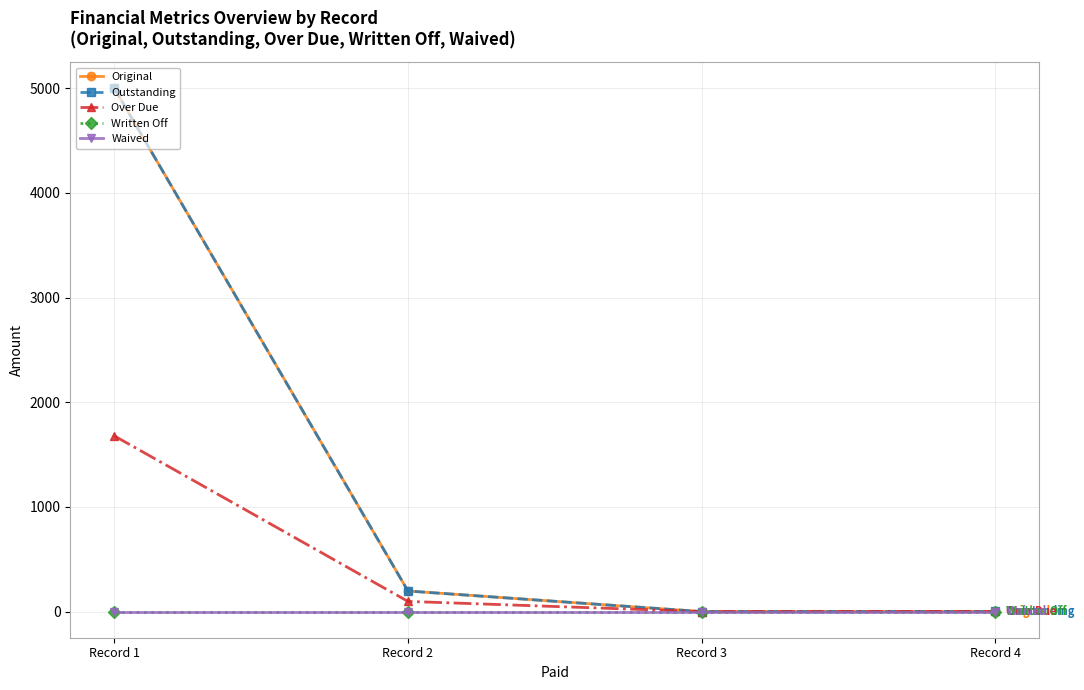

Reading left to right, list all the values displayed in this chart.

Original: Record 1=5000.0	Record 2=196.4	Record 3=0.0	Record 4=1.0
Outstanding: Record 1=5000.0	Record 2=196.4	Record 3=0.0	Record 4=1.0
Over Due: Record 1=1678.5	Record 2=97.0	Record 3=0.0	Record 4=1.0
Written Off: Record 1=0.0	Record 2=0.0	Record 3=0.0	Record 4=0.0
Waived: Record 1=0.0	Record 2=0.0	Record 3=0.0	Record 4=0.0